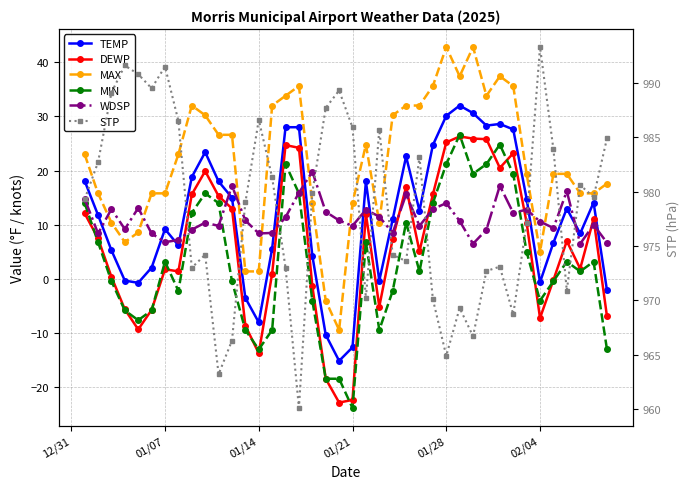

True or false: TEMP has a value of -4.4 at 01/14.

False